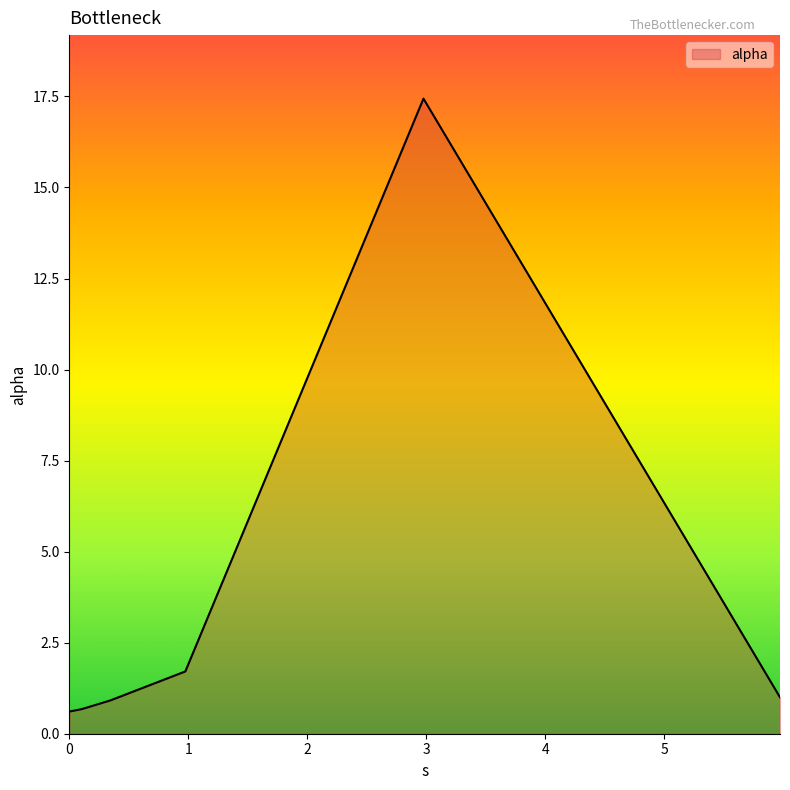

True or false: there are more than 2 points higher than both neighbors.

False